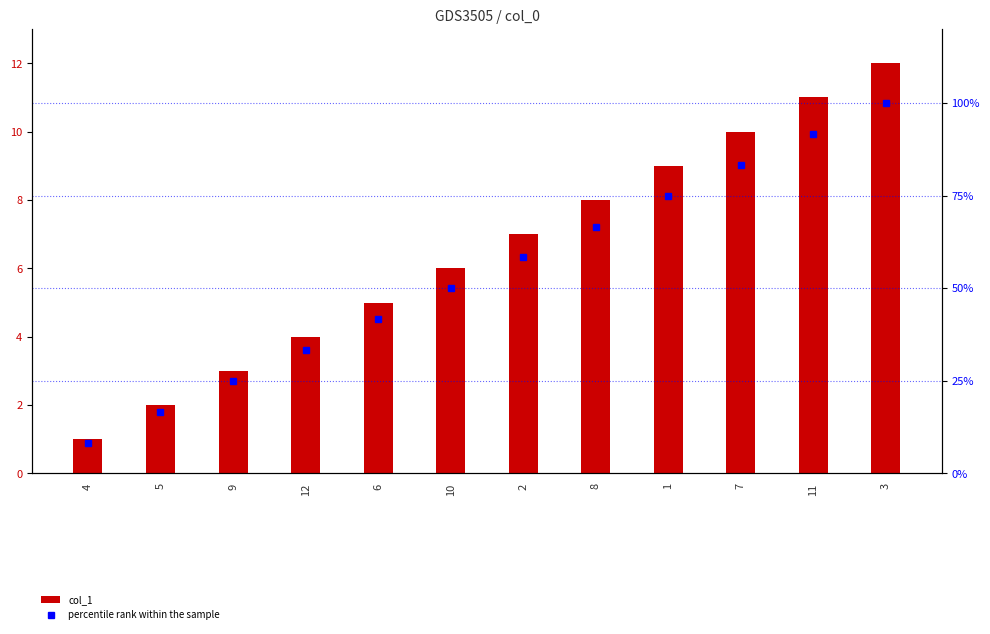

What are all the series names shown in the legend?

col_1, percentile rank within the sample